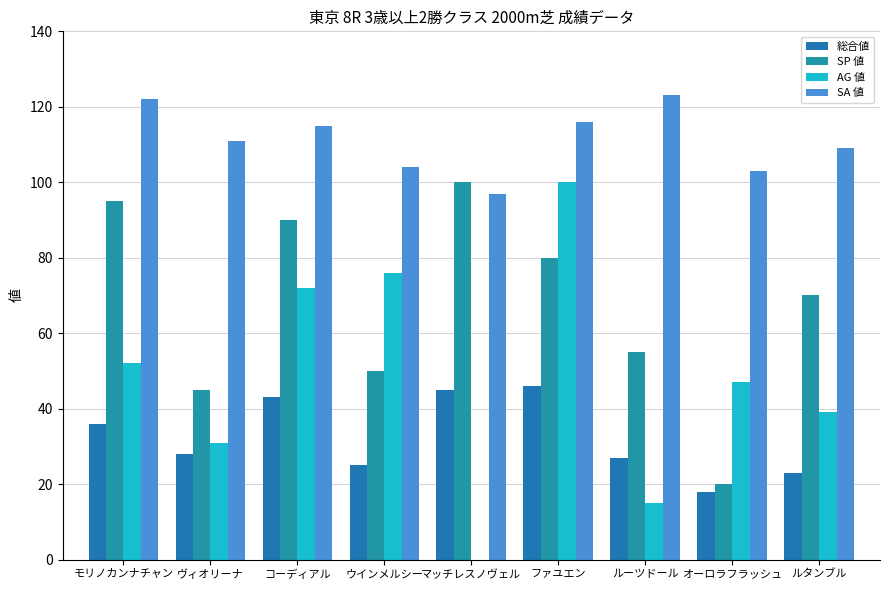

What is the value of the SP 値 bar at the 7th from the left?

55